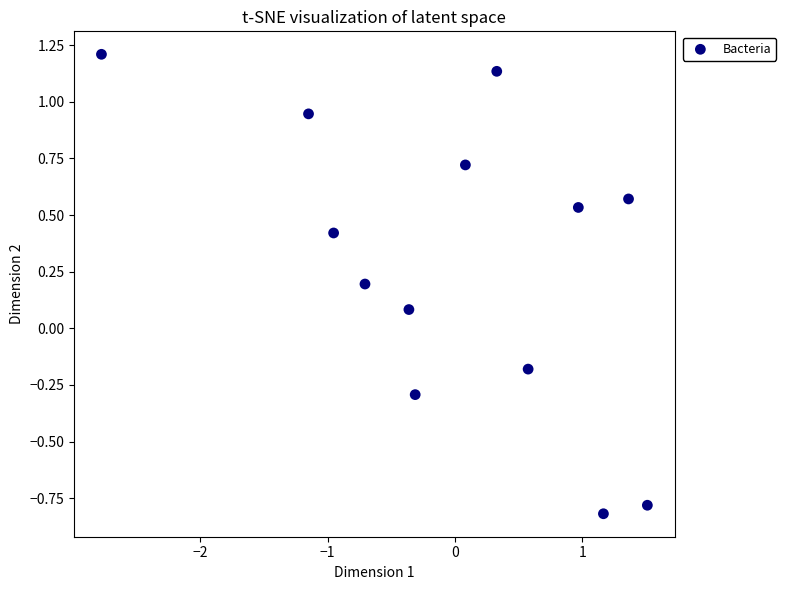

What is the range of Y values (max minus min)?

2.0